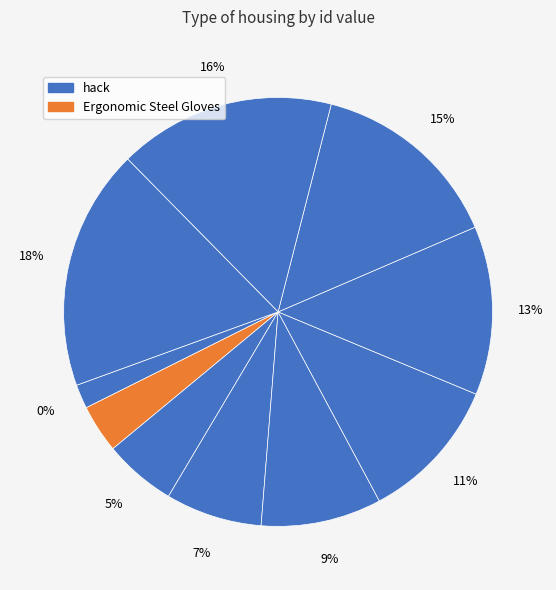

Does Ergonomic Steel Gloves represent more than half of the total?

No